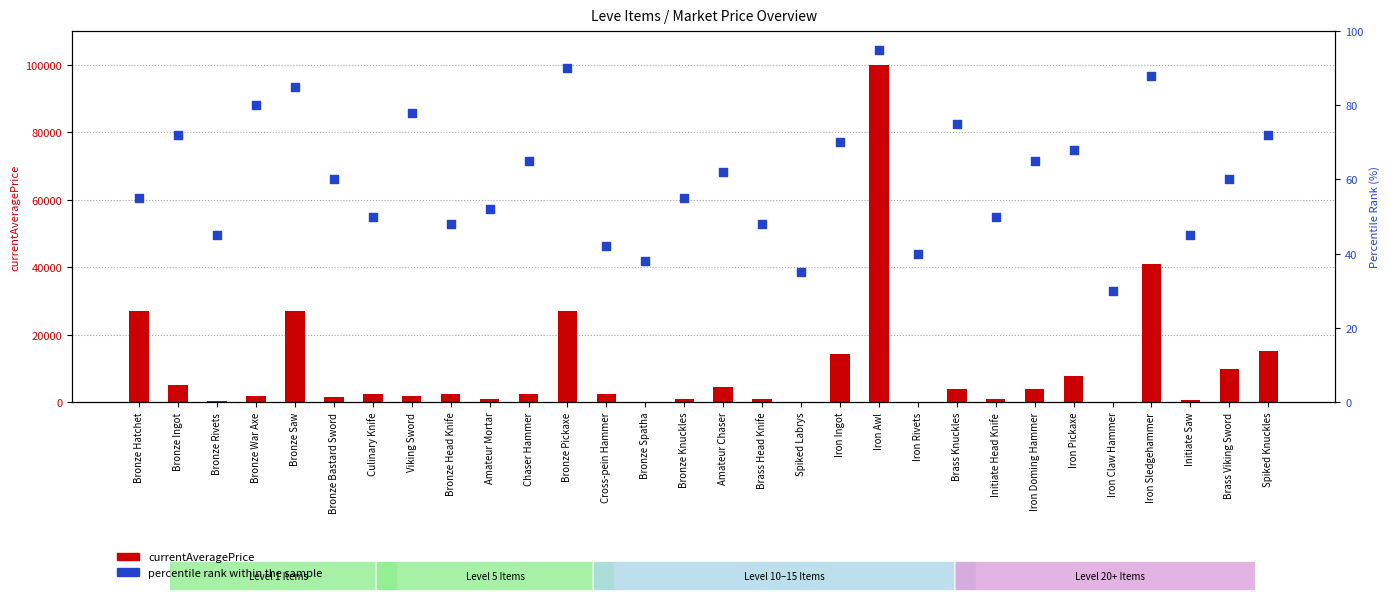

Is the value of percentile rank within the sample at Bronze Ingot greater than the value of currentAveragePrice at Bronze Saw?

No